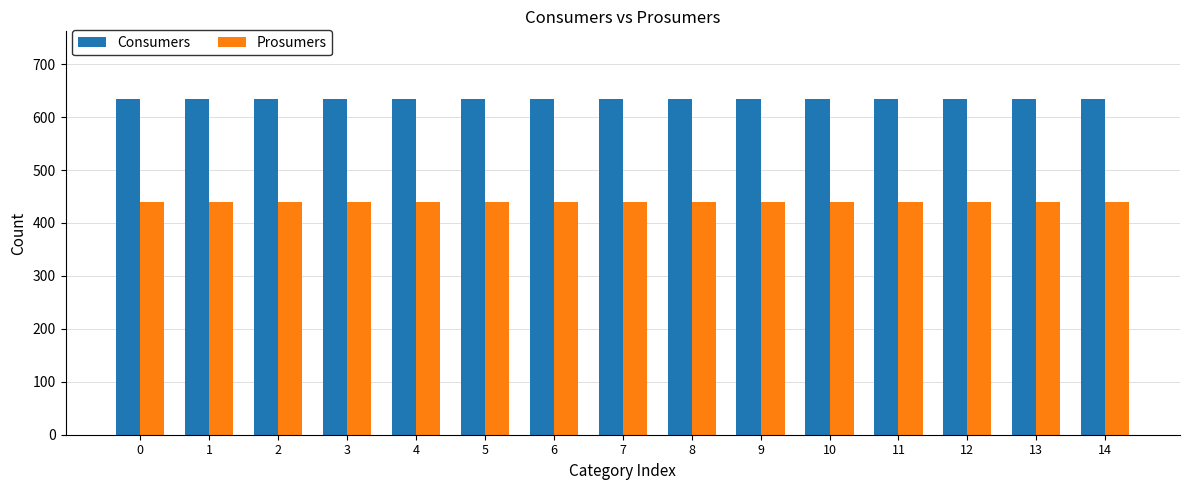

What is the value of the Consumers bar at the 9th from the left?

635